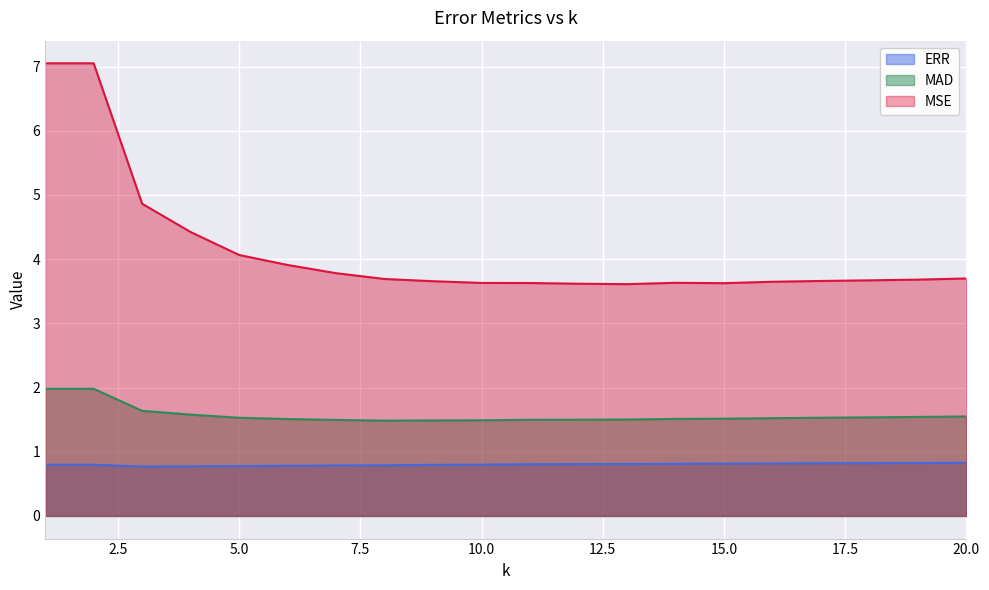

True or false: MAD and MSE cross at least once.

False